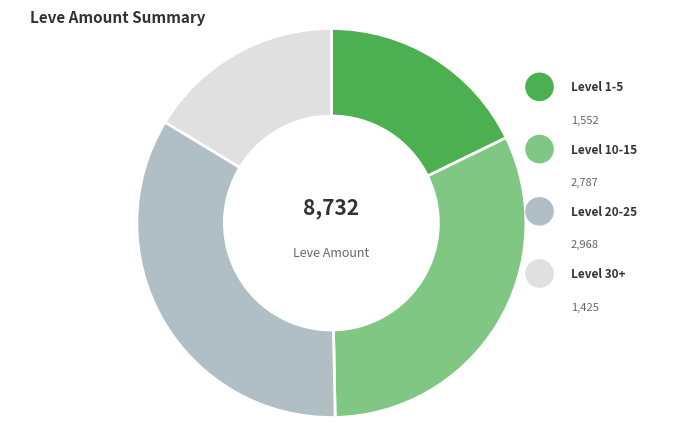

Does any single category account for the majority?

No